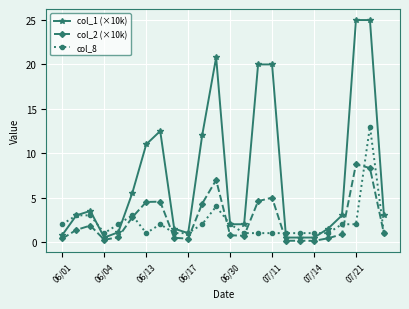

Rank the series by their maximum value, from highest to lowest.

col_1 (×10k), col_8, col_2 (×10k)